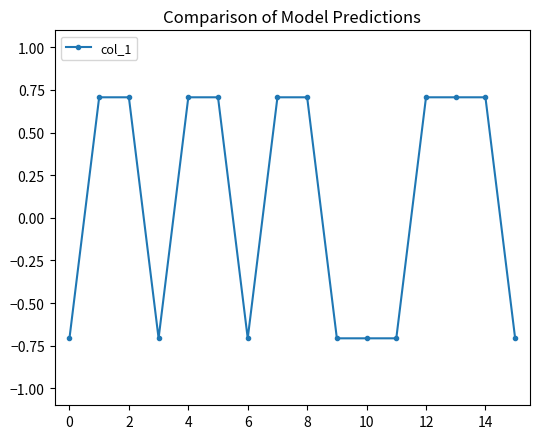

What is the greatest value displayed?

0.7